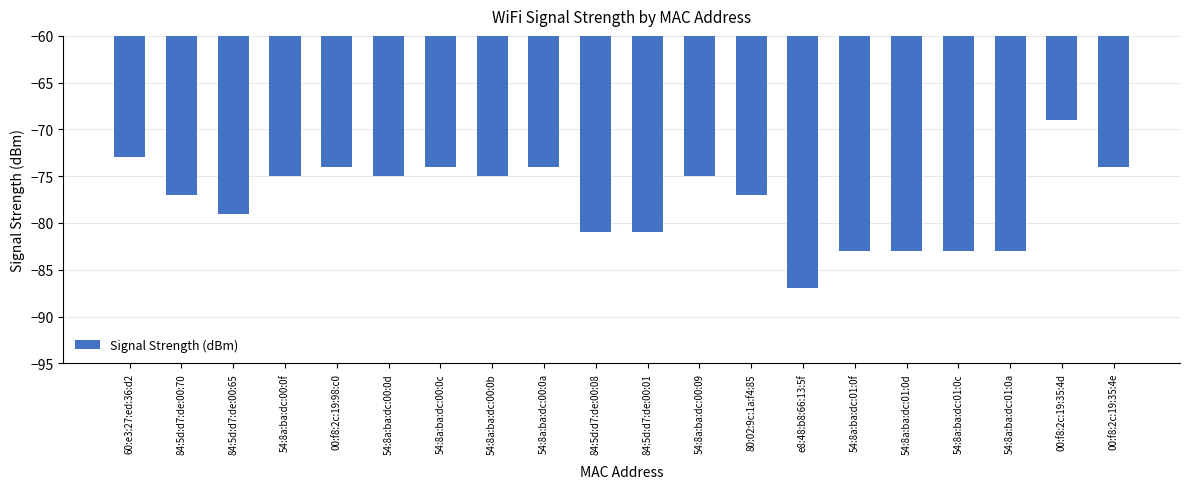

Reading left to right, list all the values displayed in this chart.

-73	-77	-79	-75	-74	-75	-74	-75	-74	-81	-81	-75	-77	-87	-83	-83	-83	-83	-69	-74